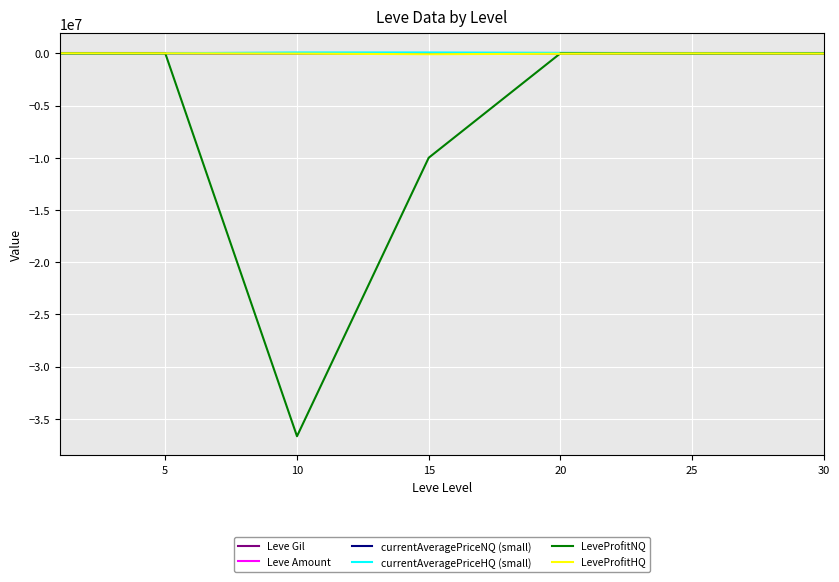

Does the chart display data point markers on the line(s)?

No